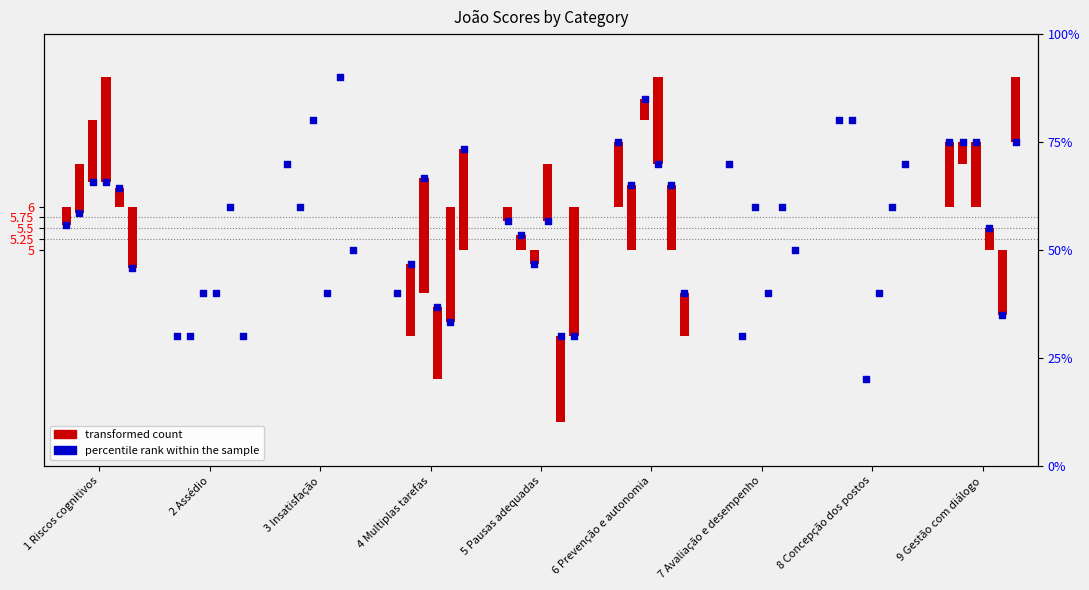

Which has a higher value, 8 Concepção dos postos or 9 Gestão com diálogo?

8 Concepção dos postos